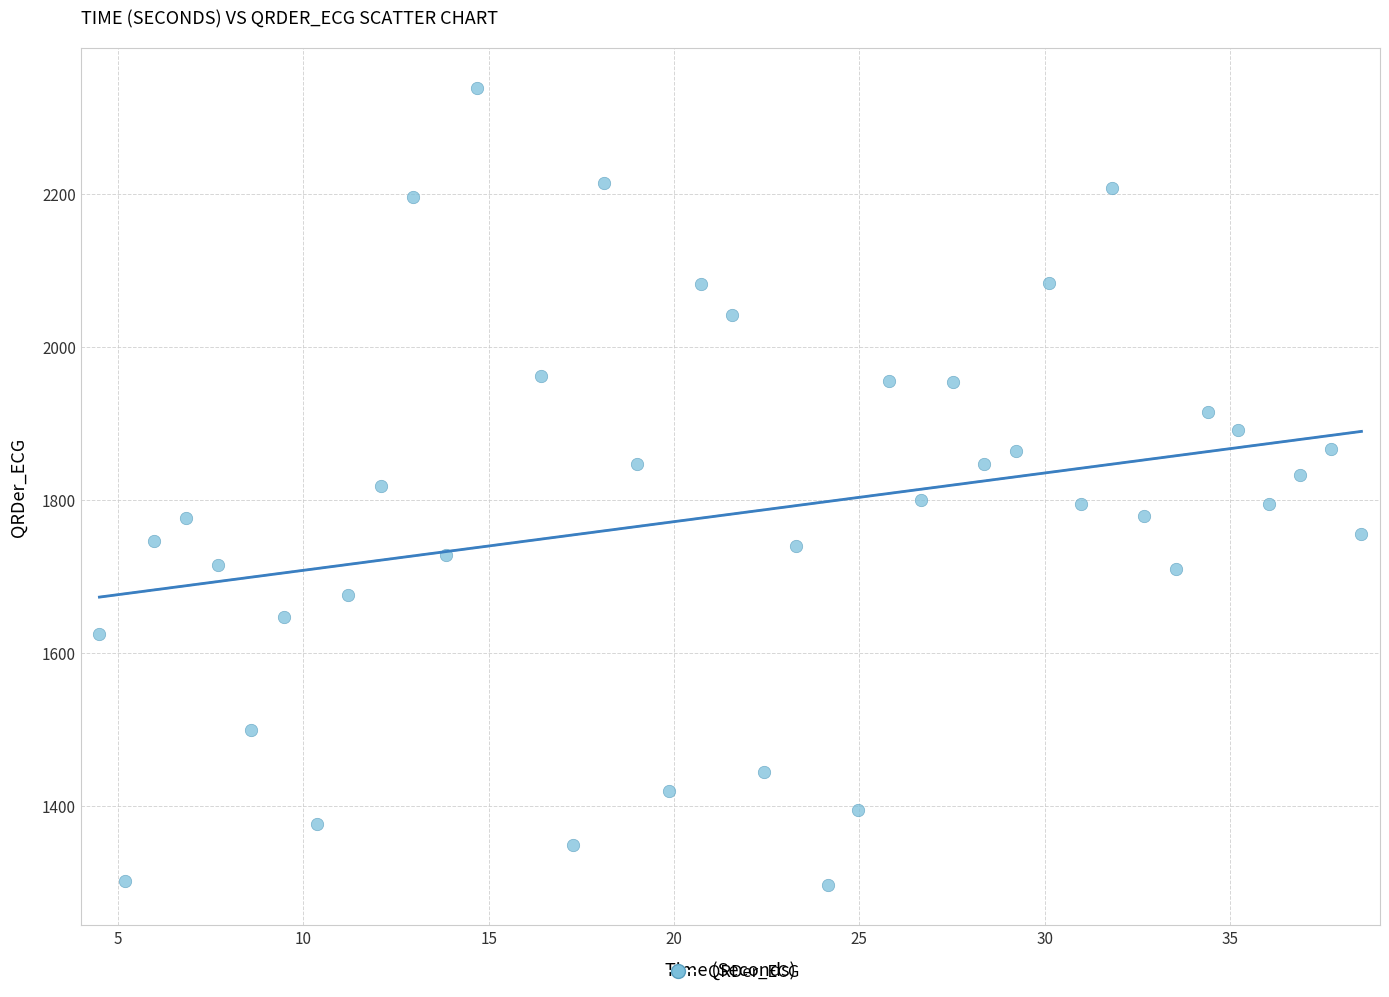

What is the range of Y values (max minus min)?

1041.9